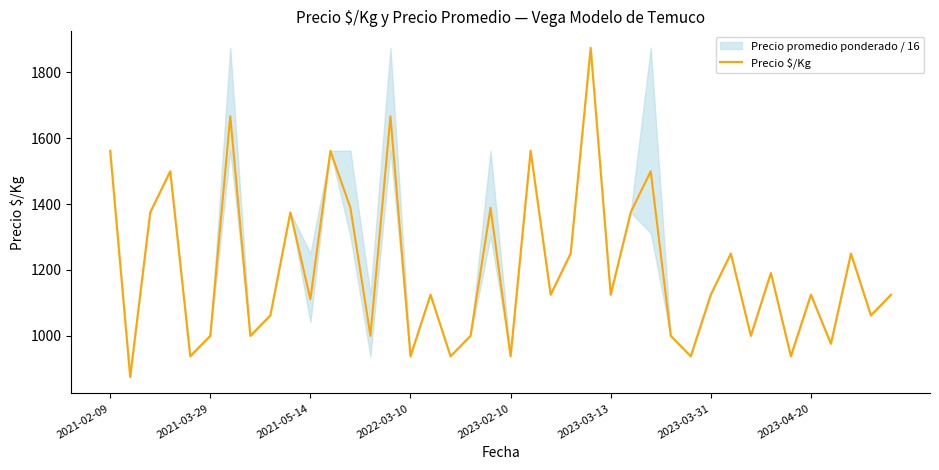

What is the average value?

1205